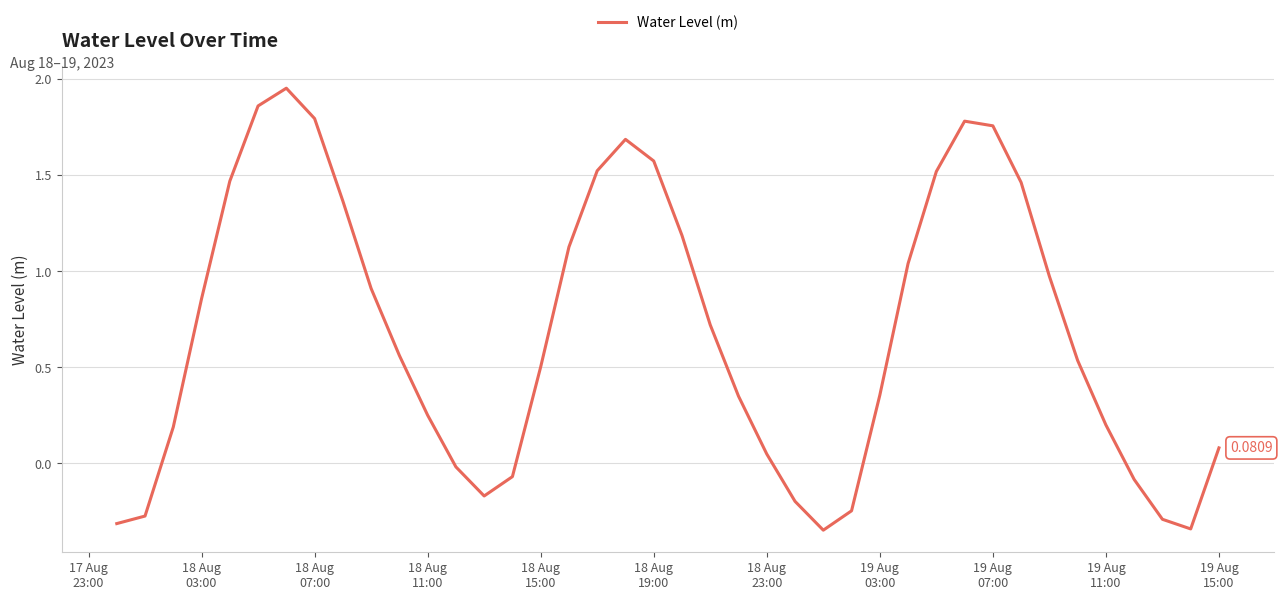

What is the value of the 14th point from the left?

-0.2